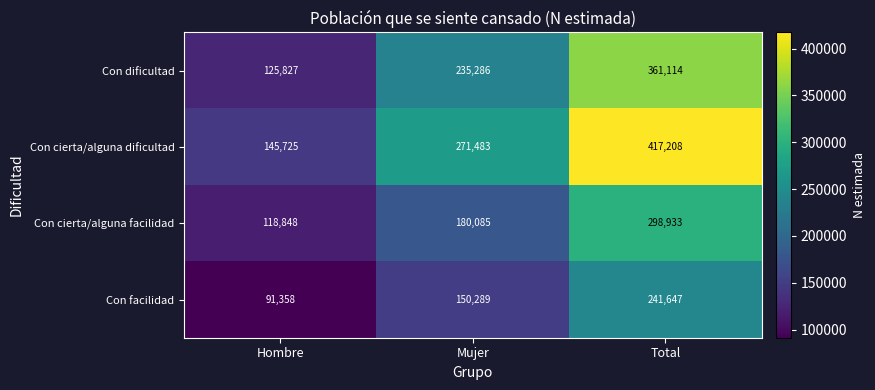

What is the difference between the Con cierta/alguna facilidad values at Total and Mujer?

118848